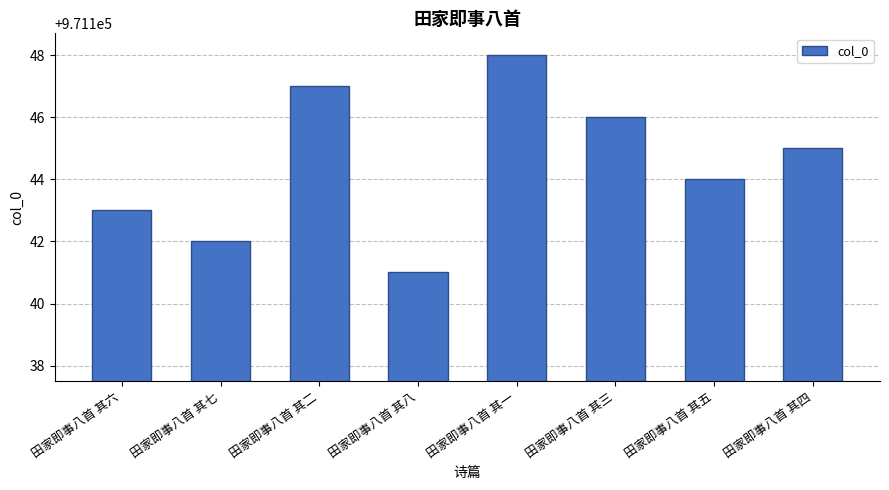

What is the change in value from 田家即事八首 其七 to 田家即事八首 其八?

-1